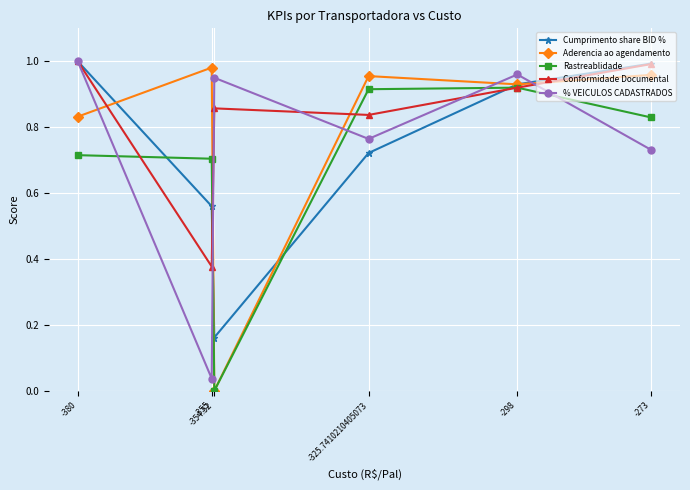

Reading right to left, transcribe all the data shown in this chart.

Cumprimento share BID %: -380=1.0	-355=0.6	-354.52=0.2	-325.7410210405073=0.7	-298=0.9	-273=1.0
Aderencia ao agendamento: -380=0.8	-355=1.0	-354.52=0.0	-325.7410210405073=1.0	-298=0.9	-273=1.0
Rastreablidade: -380=0.7	-355=0.7	-354.52=0.0	-325.7410210405073=0.9	-298=0.9	-273=0.8
Conformidade Documental: -380=1.0	-355=0.4	-354.52=0.9	-325.7410210405073=0.8	-298=0.9	-273=1.0
% VEICULOS CADASTRADOS: -380=1.0	-355=0.0	-354.52=0.9	-325.7410210405073=0.8	-298=1.0	-273=0.7